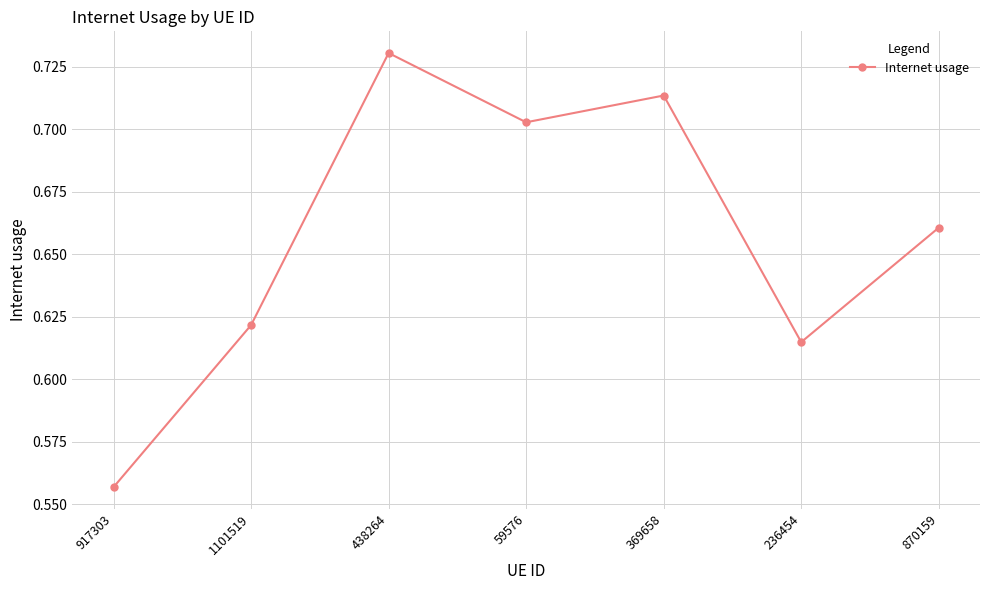

What is the change in value from 438264 to 870159?

-0.1